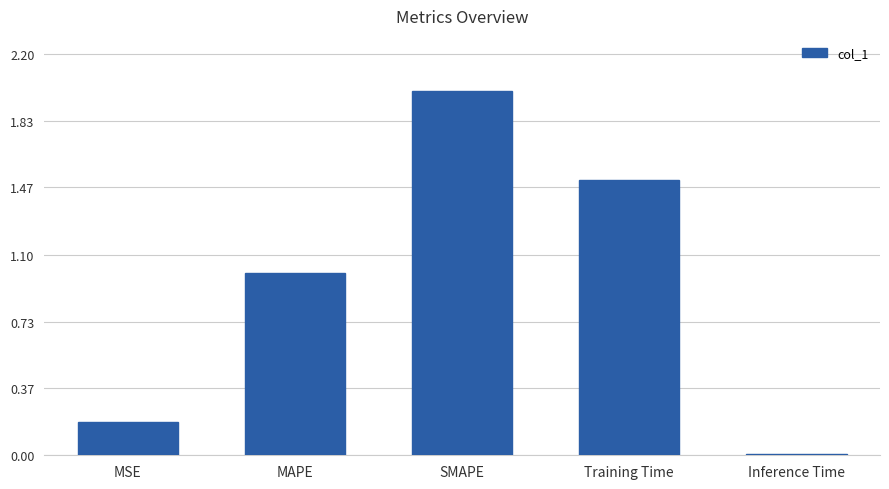

List the labels in order of value, largest first.

SMAPE, Training Time, MAPE, MSE, Inference Time